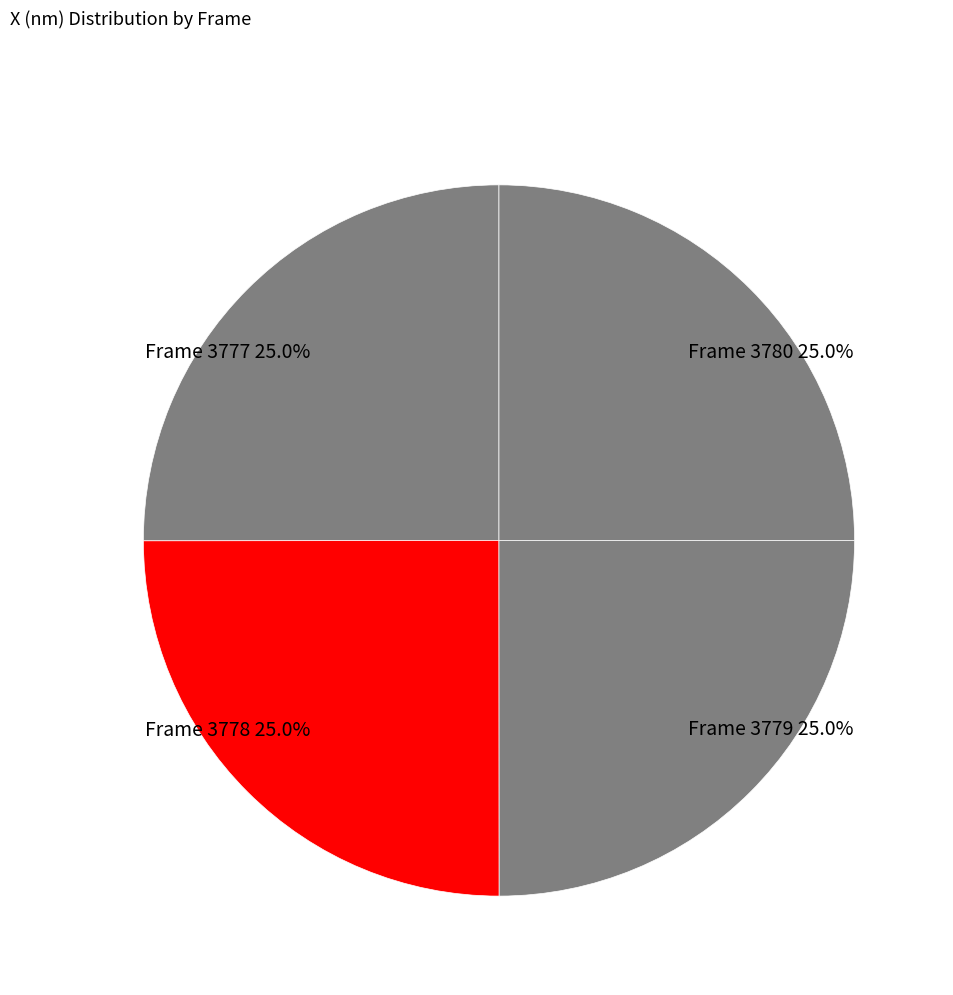

Is there a majority slice in this chart?

No